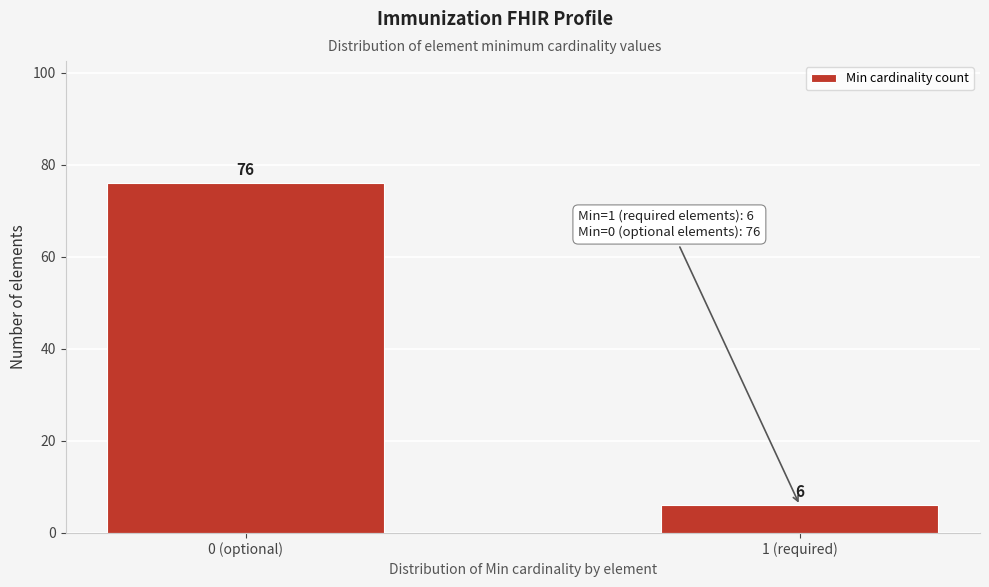

Reading left to right, what are all the values shown in this chart?

76	6